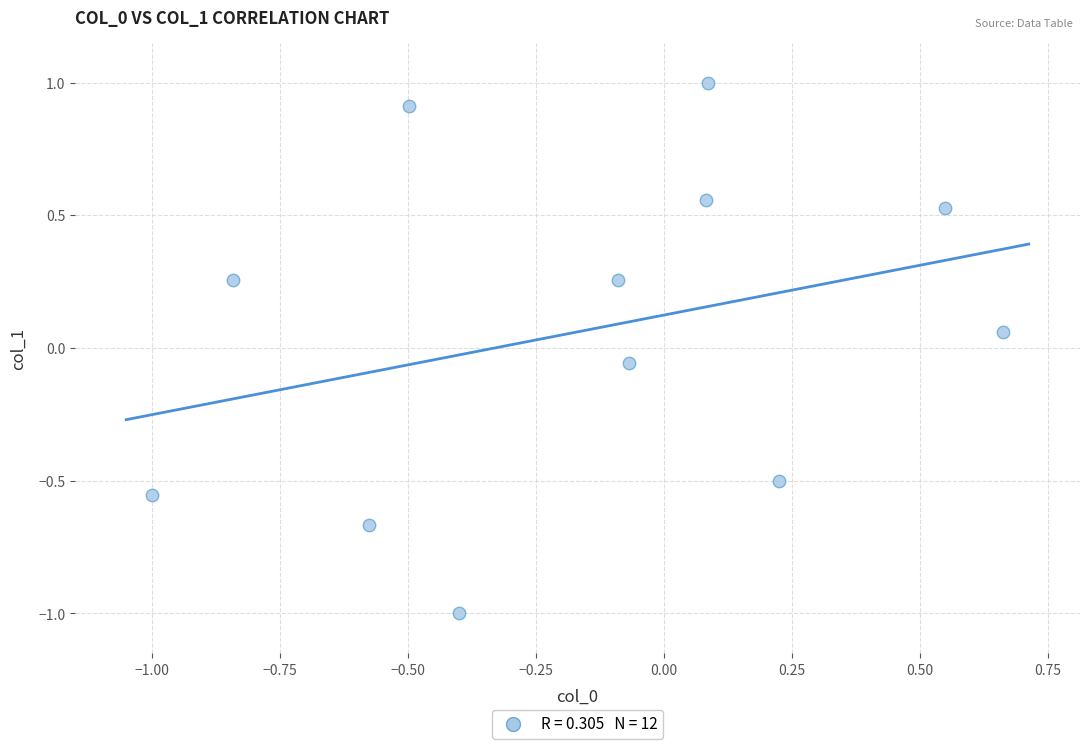

What is the range of Y values (max minus min)?

2.0